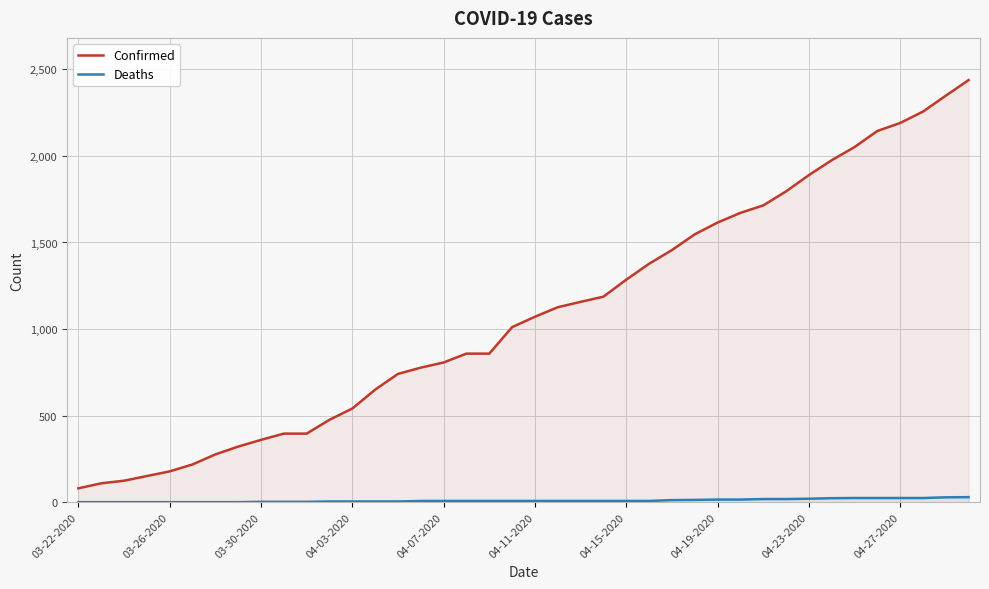

How many lines are shown in the chart?

2